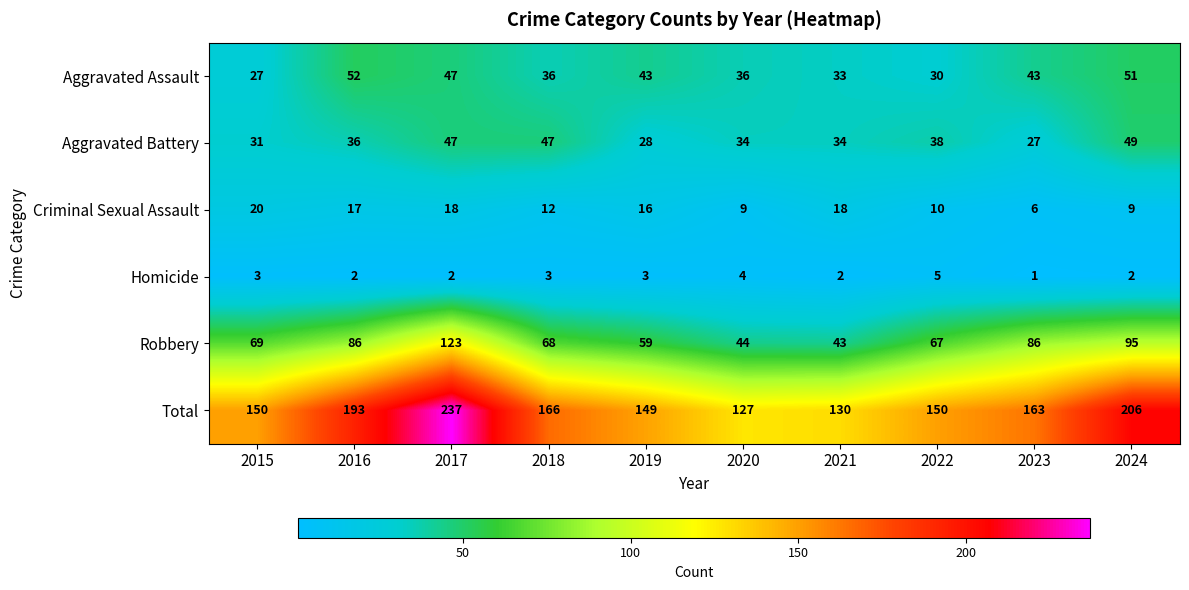

What is the minimum value for Criminal Sexual Assault?

6